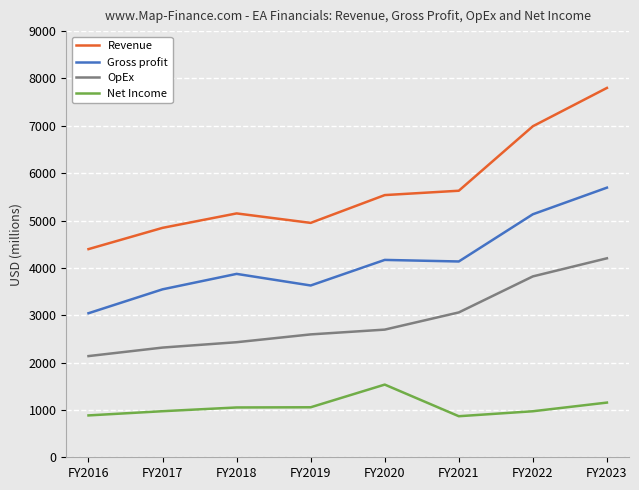

How many interior local valleys does the Revenue series have?

1